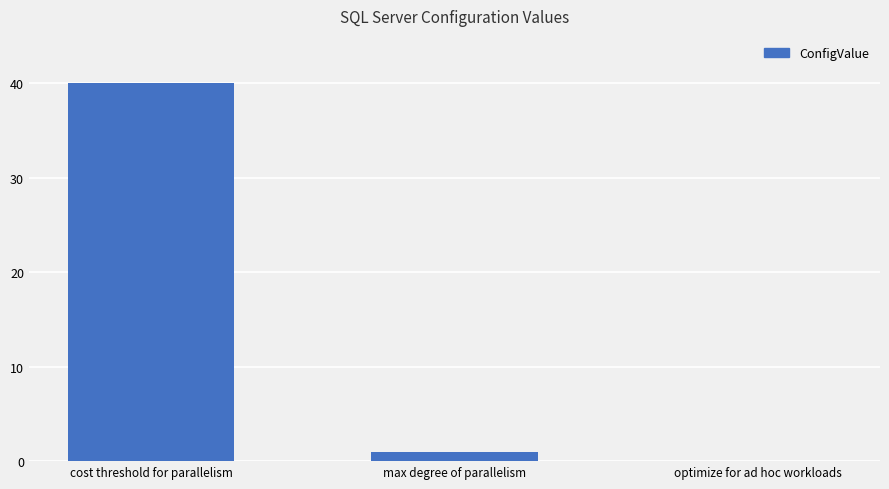

The value at optimize for ad hoc workloads is 23. True or false?

False